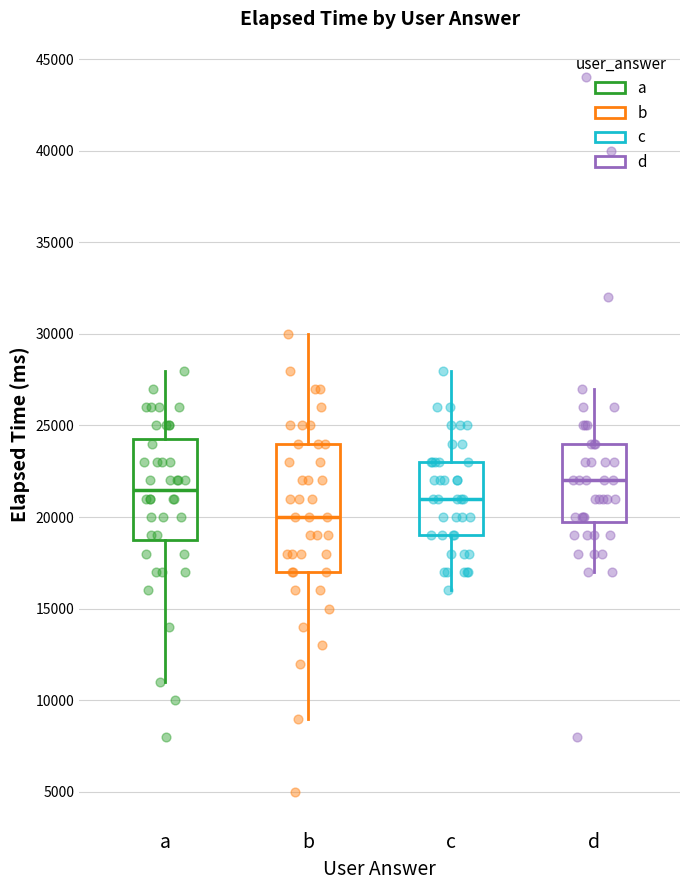

Which box's median line is the lowest?

b